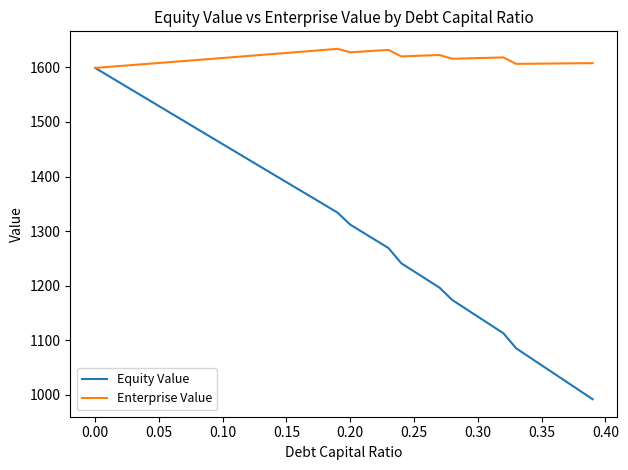

What is the highest value of the Enterprise Value series?

1633.9